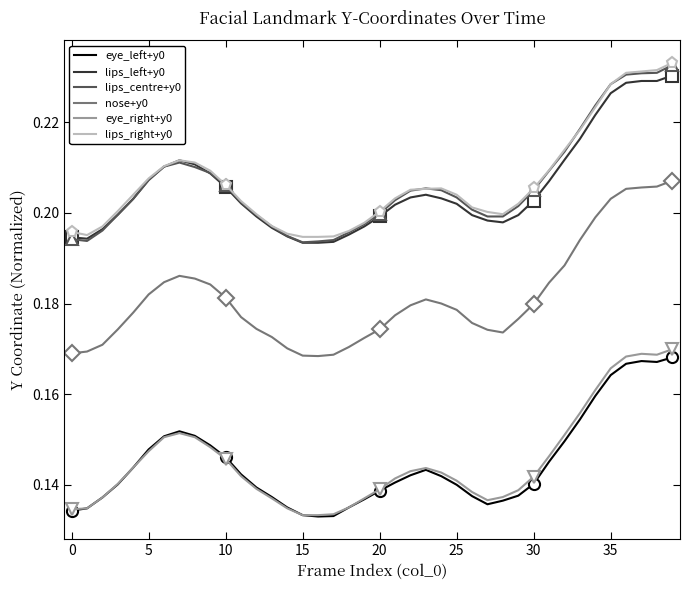

True or false: eye_right+y0 has a value of 0.2 at 25.

False